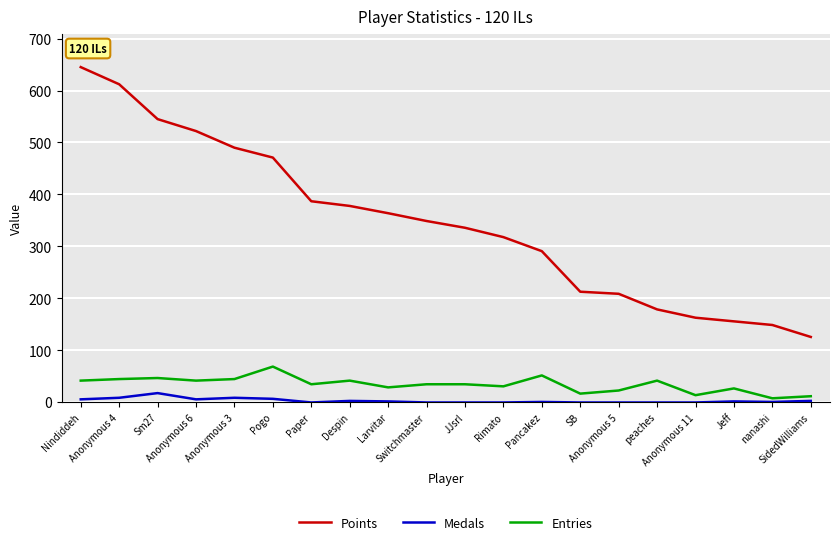

True or false: Points and Medals intersect in this chart.

False